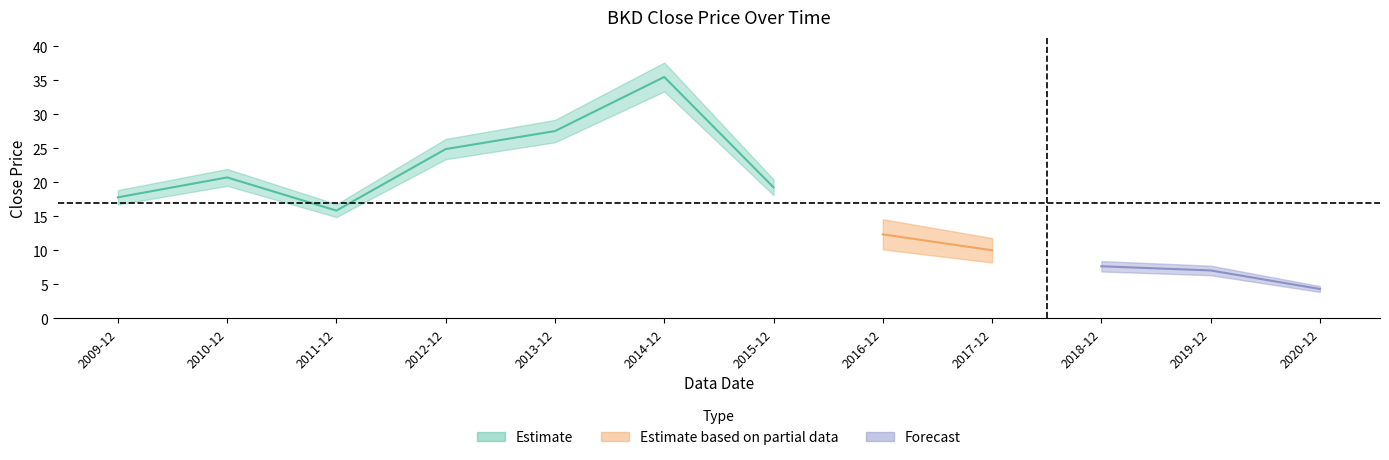

Reading left to right, what are all the values shown in this chart?

17.8	20.7	15.8	24.9	27.5	35.5	19.3	12.3	10.0	7.6	7.0	4.3